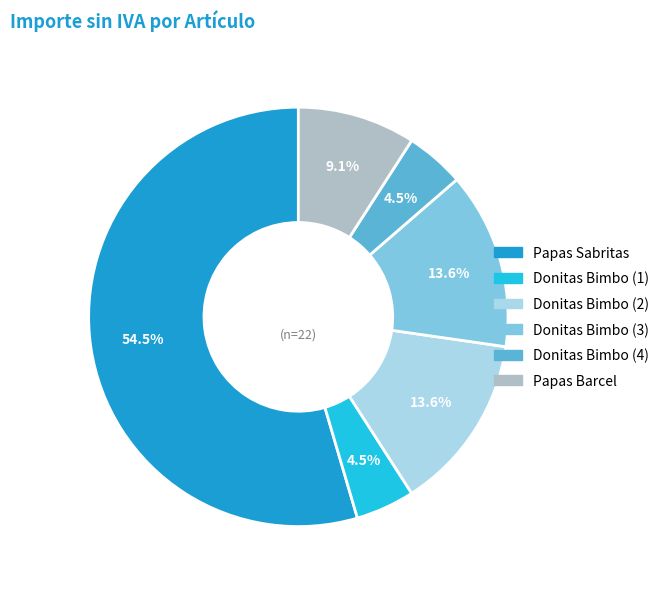

What is the ratio of the value at Papas Sabritas to the value at Donitas Bimbo (2)?

4.0